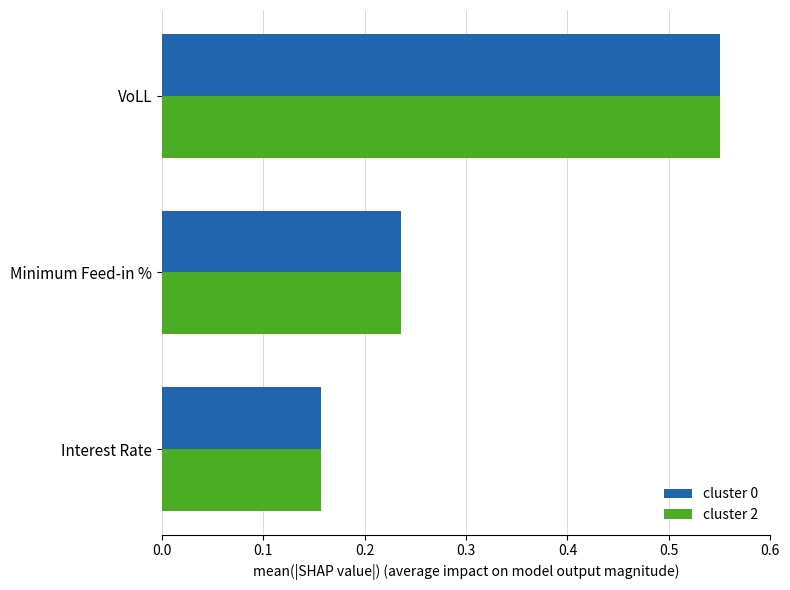

What is the difference between the maximum and minimum values in the cluster 2 series?

0.4